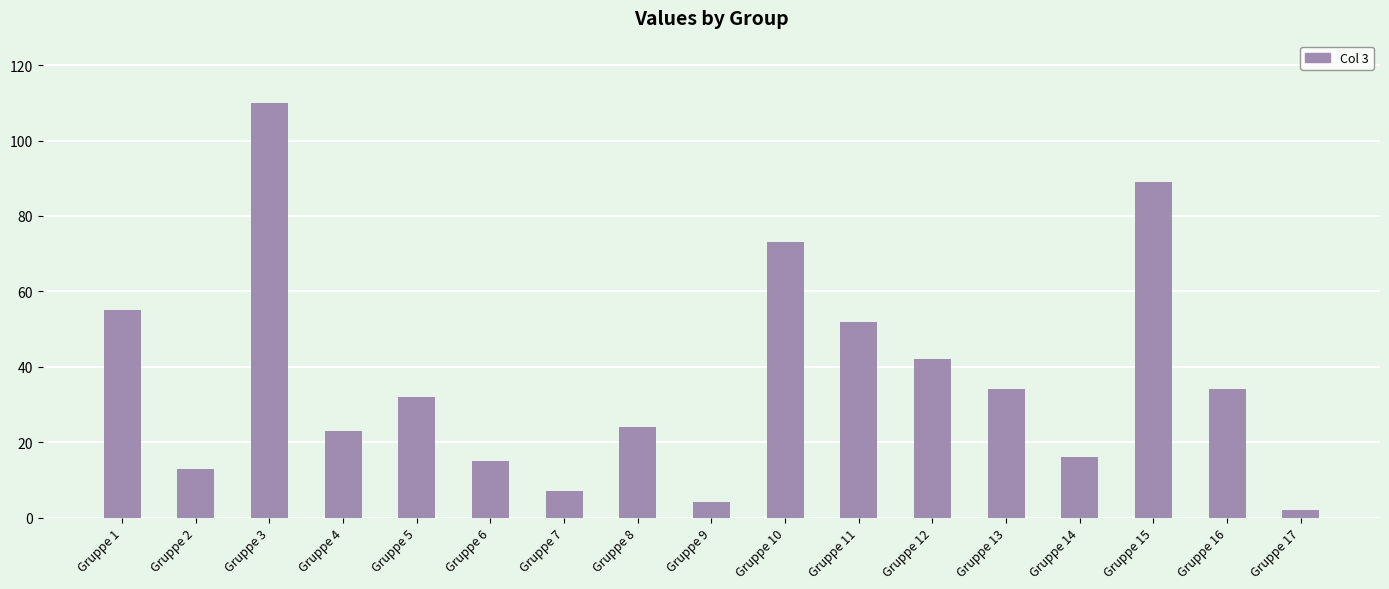

What is the value of the 2nd bar from the left?

13